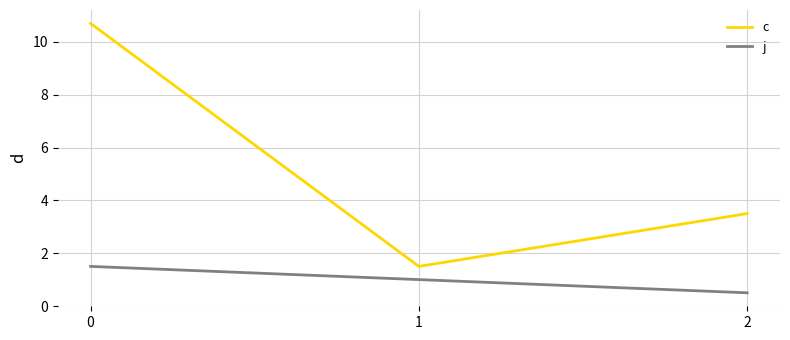

What is the total value across all series at 1?

2.5